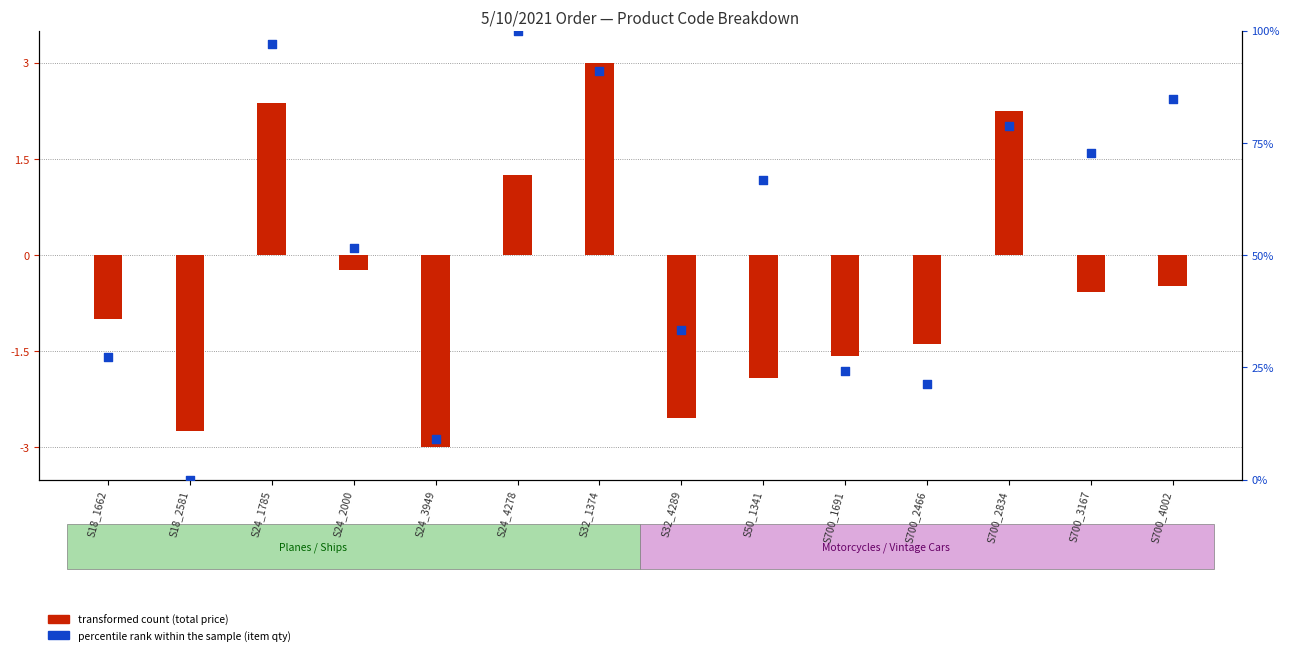

What are all the series names shown in the legend?

transformed count (total price), percentile rank within the sample (item qty)